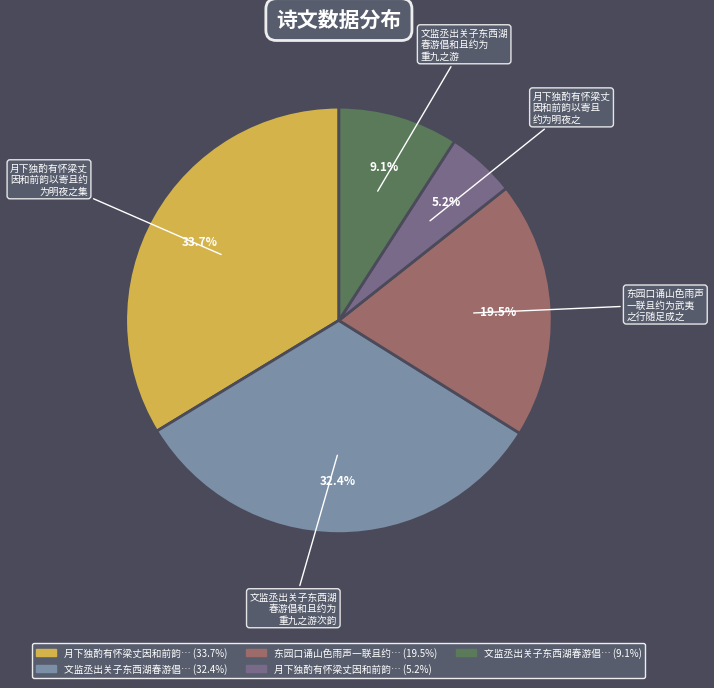

How many slices are in this pie chart?

5